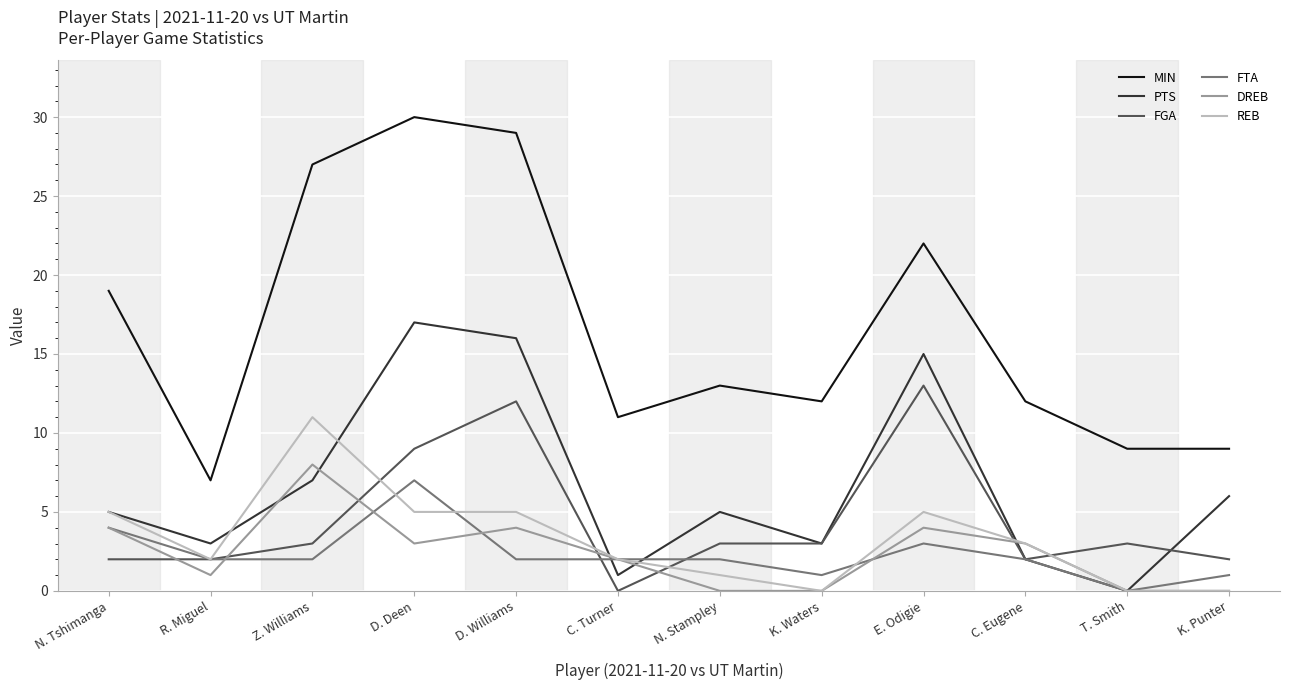

What position from the left is D. Williams?

5